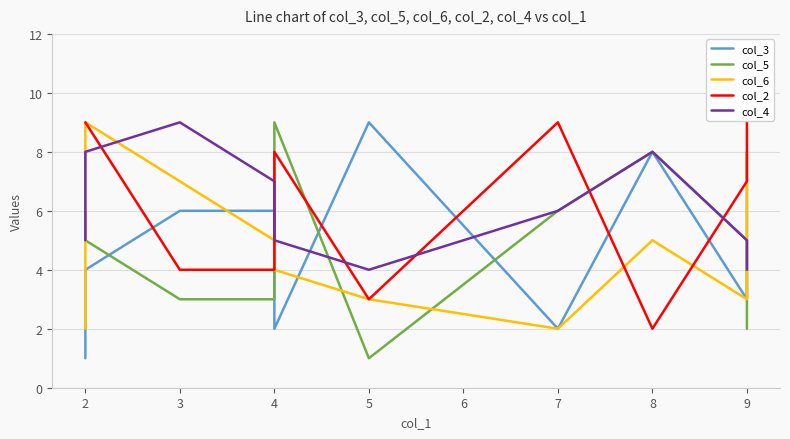

What is the maximum value shown in the chart?

9